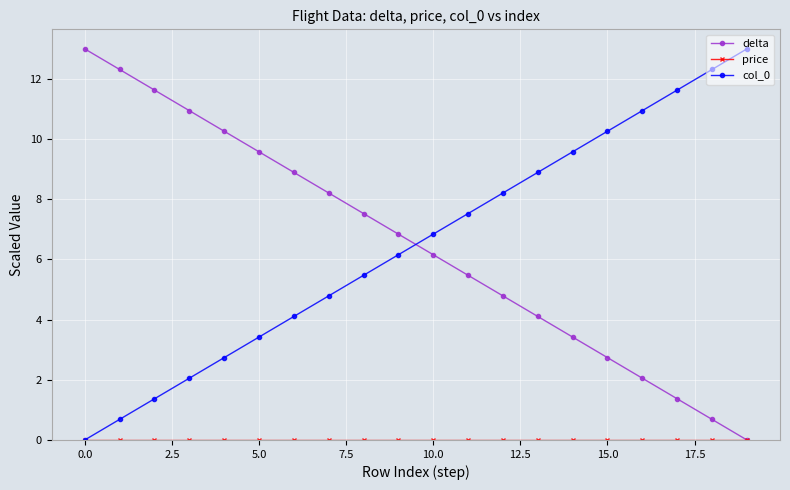

What is the value of the delta point at the 5th from the left?

10.3